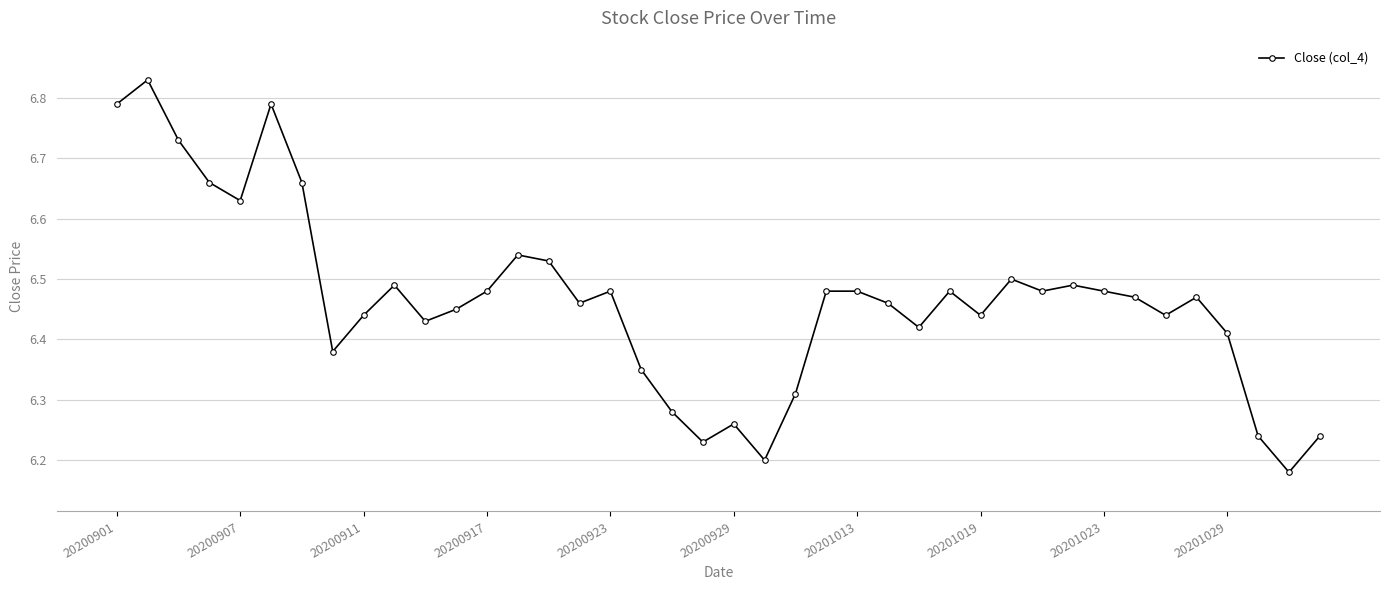

What is the sum of all values?

258.6